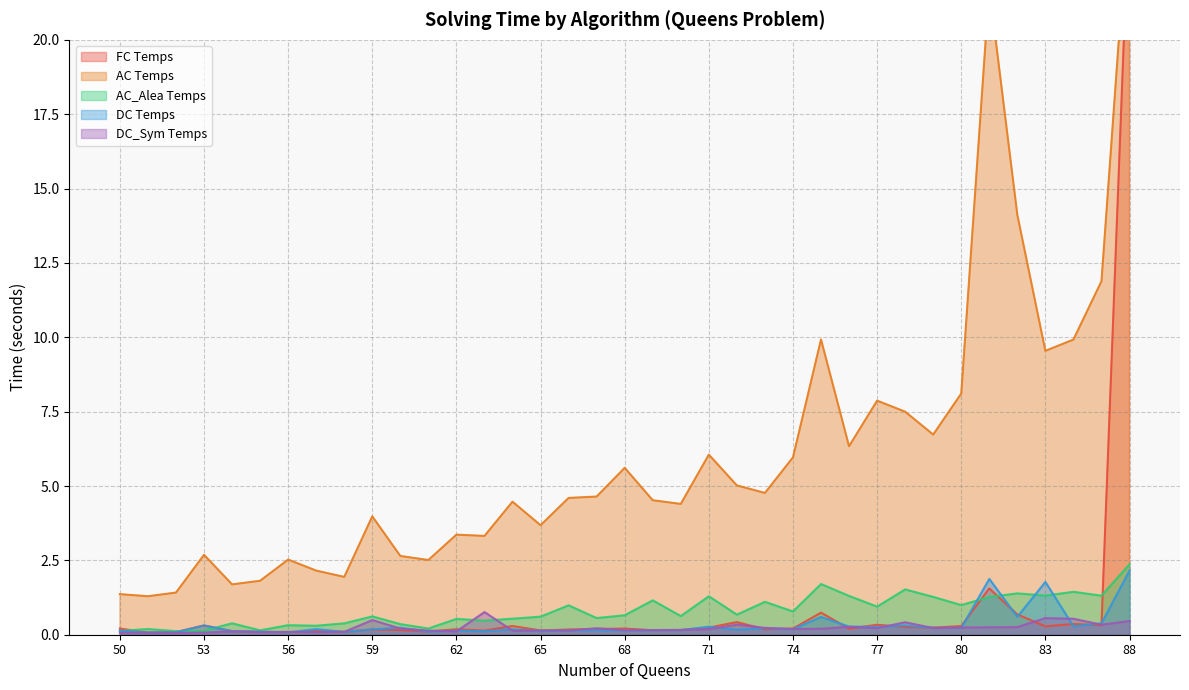

The value of AC_Alea Temps at 71 is 1.3. True or false?

True